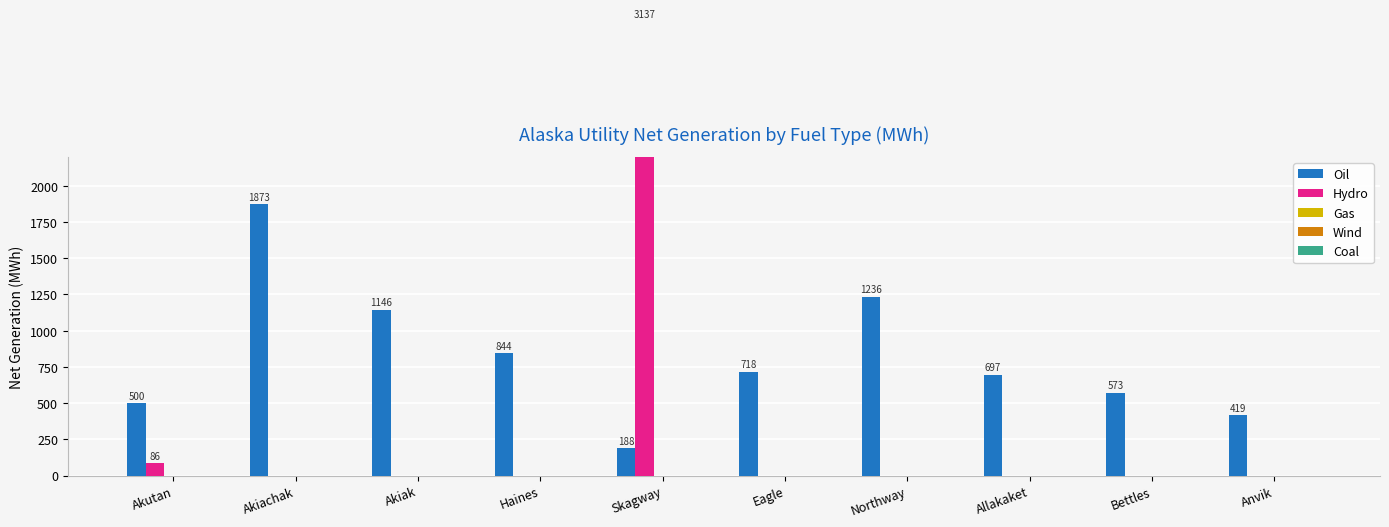

What is the spread (max minus min) of values at Akutan?

500